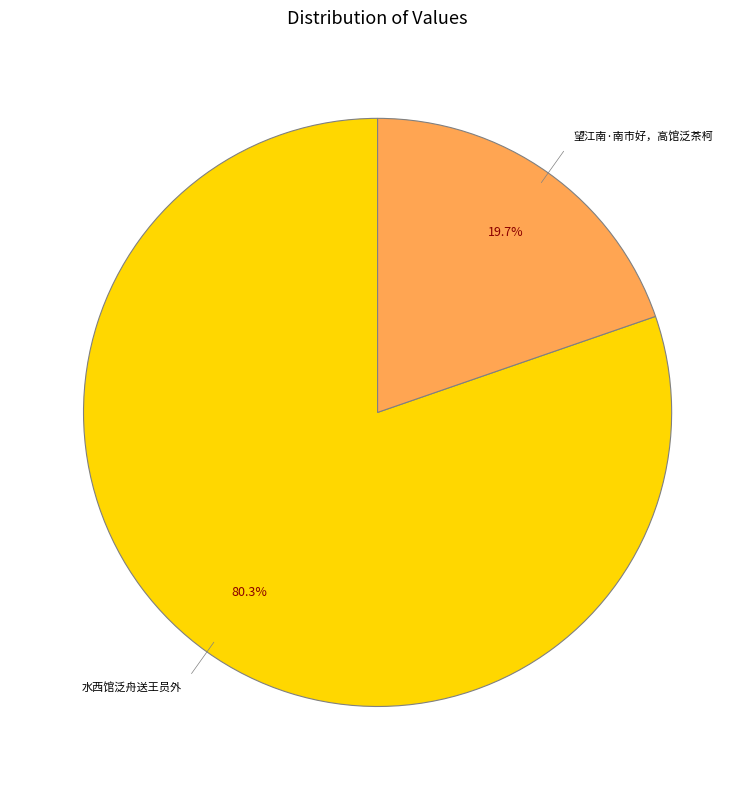

How many segments does this pie chart have?

2